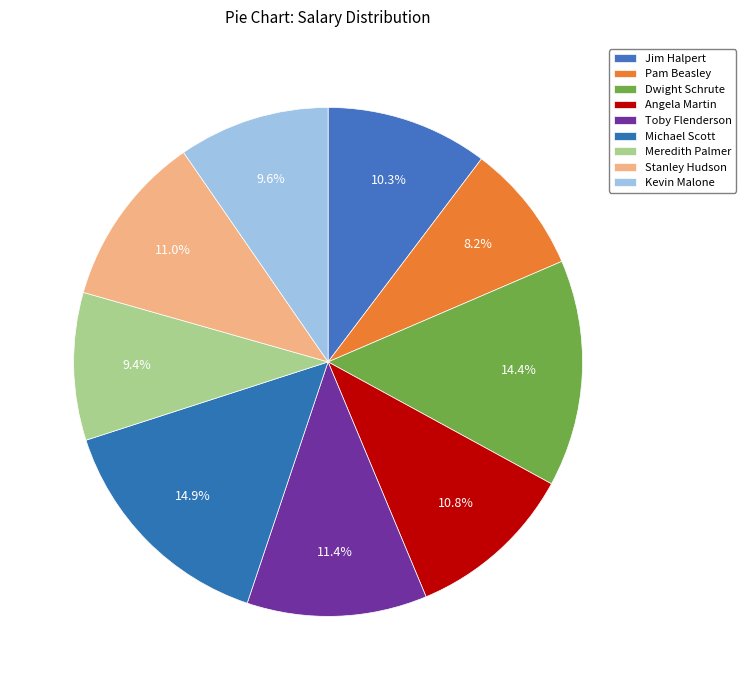

Count the number of slices in the pie.

9